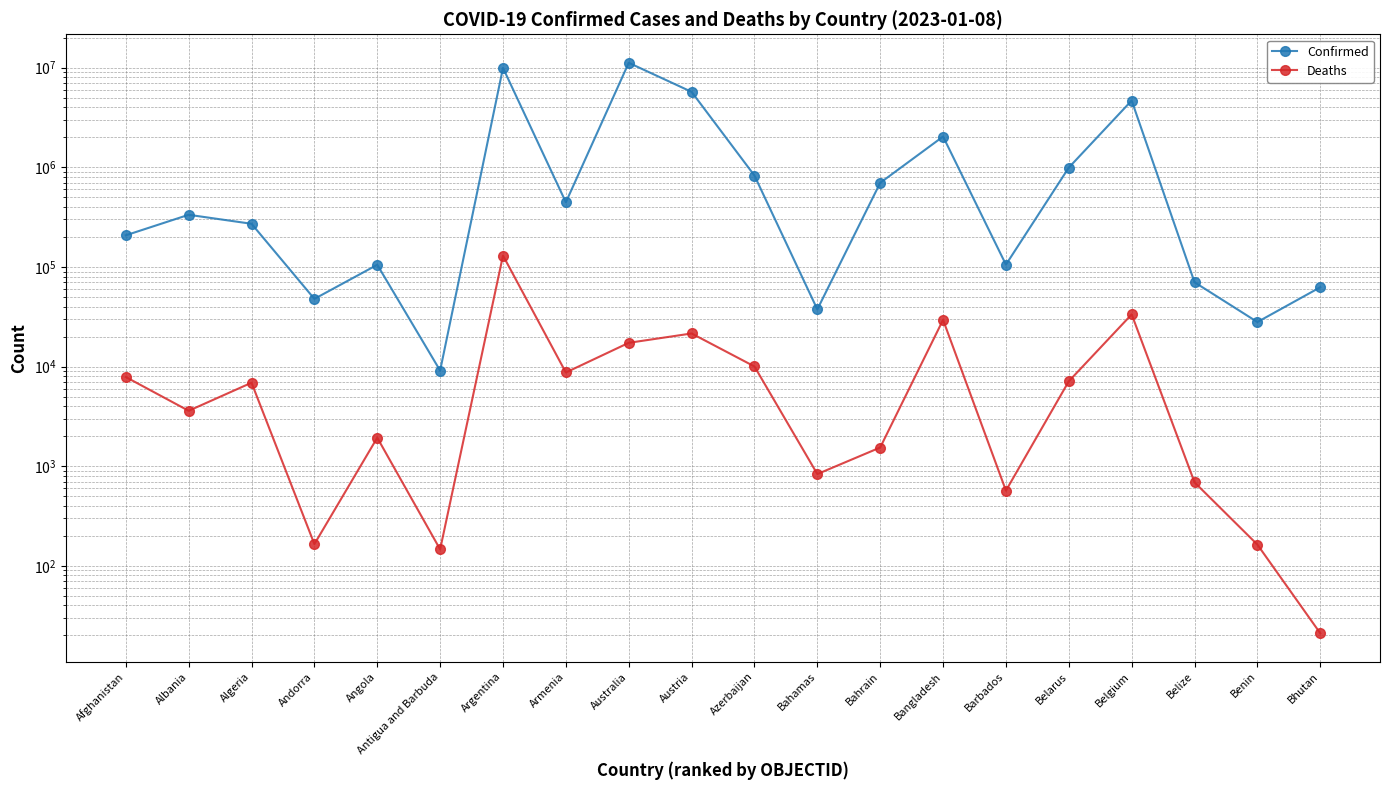

What position from the left is Armenia?

8